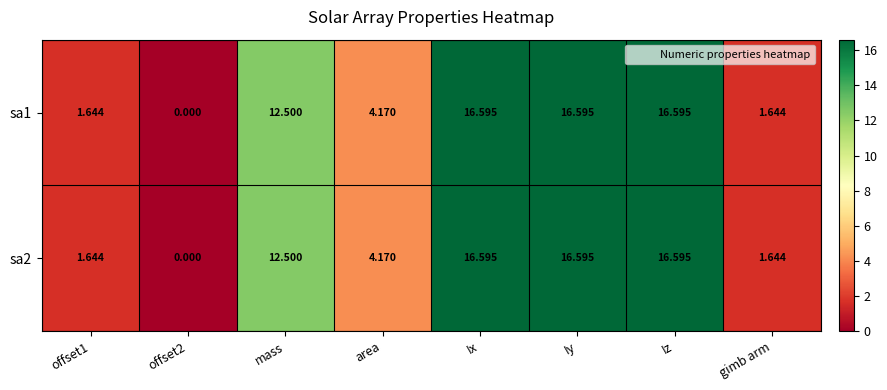

Is the value of sa2 at offset2 greater than the value of sa1 at Iz?

No